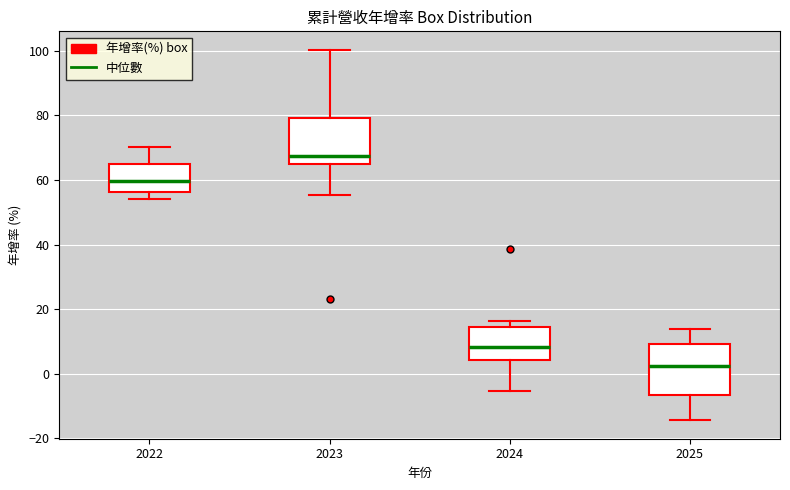

Reading left to right, transcribe this box plot: for each box, give where its median line is, the range the box spans, and where its two whiskers end, as read against the y-axis. The values are not printed on the chart, so give them approximately, as read against the axis.

2022: median 60, box 56 to 66, whiskers 54 to 70
2023: median 68, box 66 to 80, whiskers 56 to 100
2024: median 8, box 4 to 14, whiskers -6 to 16
2025: median 2, box -6 to 10, whiskers -14 to 14